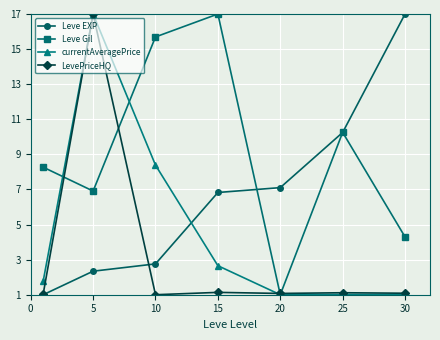

Rank the series by their average value, from lowest to highest.

LevePriceHQ, currentAveragePrice, Leve EXP, Leve Gil